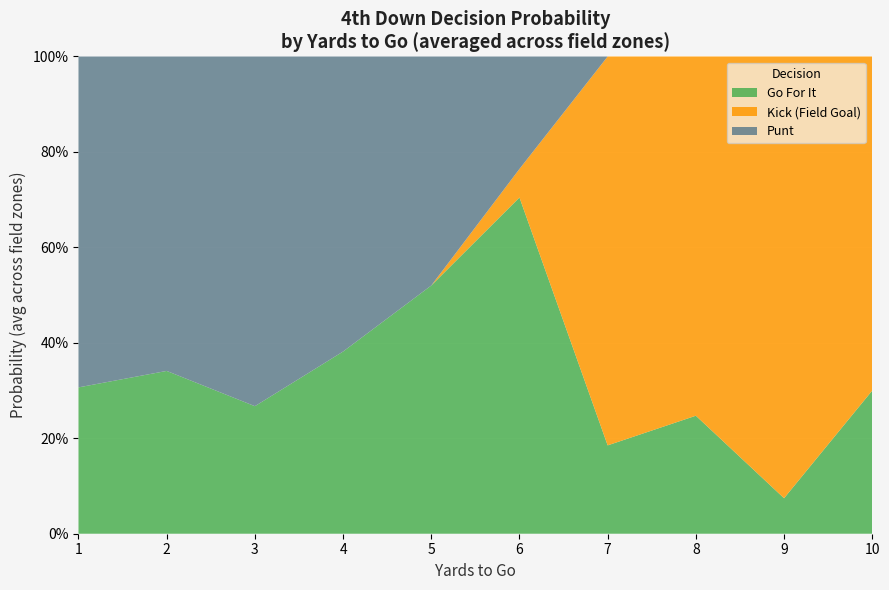

What are all the series names shown in the legend?

Go For It, Kick (Field Goal), Punt